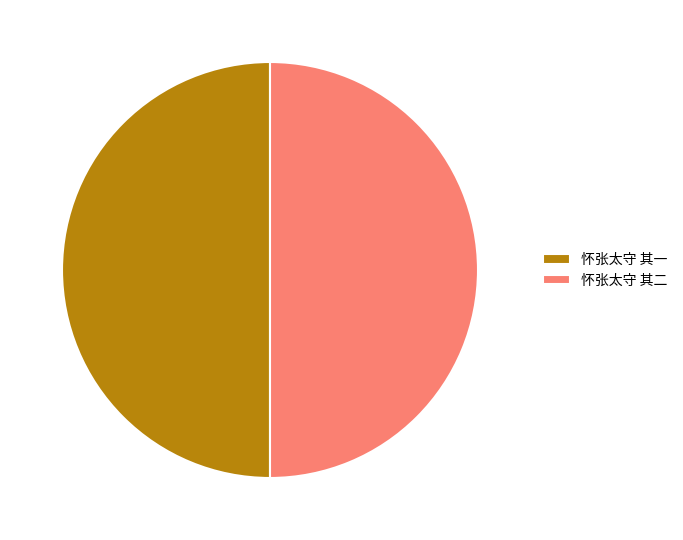

What is the ratio of the value at 怀张太守 其二 to the value at 怀张太守 其一?

1.0